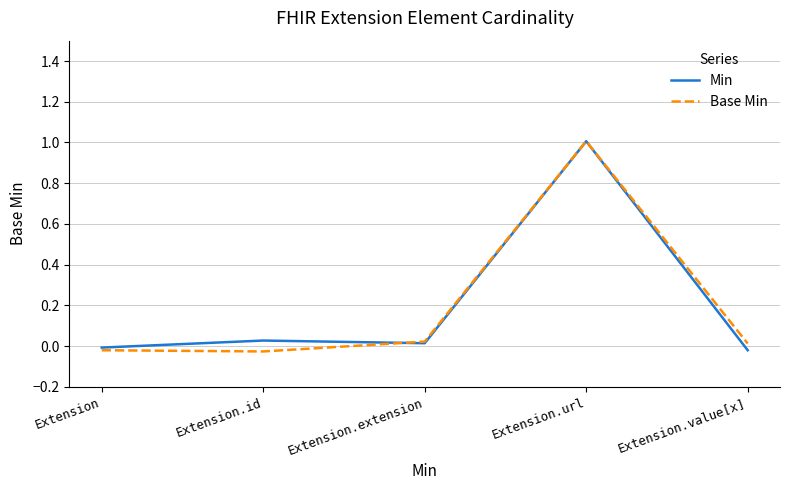

Where is the first local minimum for Min?

Extension.extension